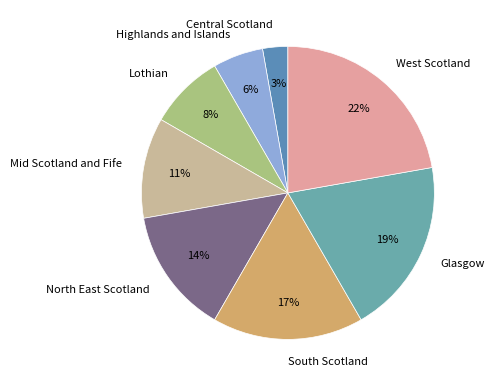

Does any single category account for the majority?

No